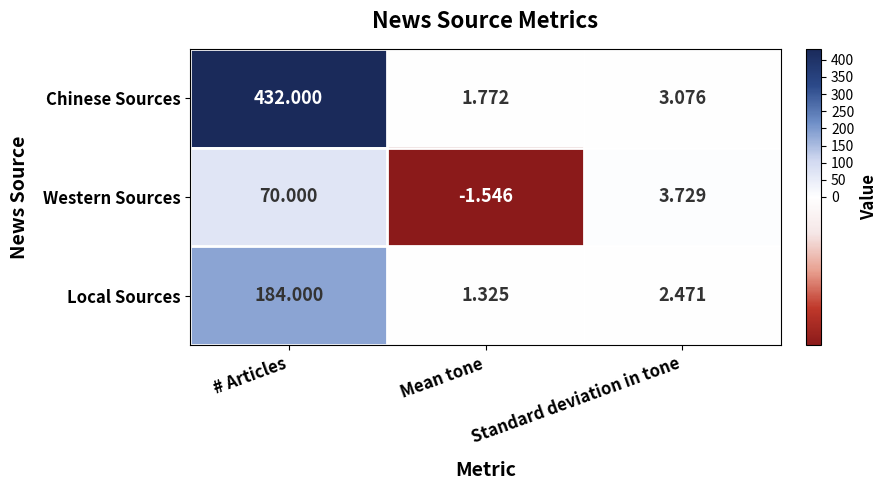

Which category has the highest value across all series?

# Articles